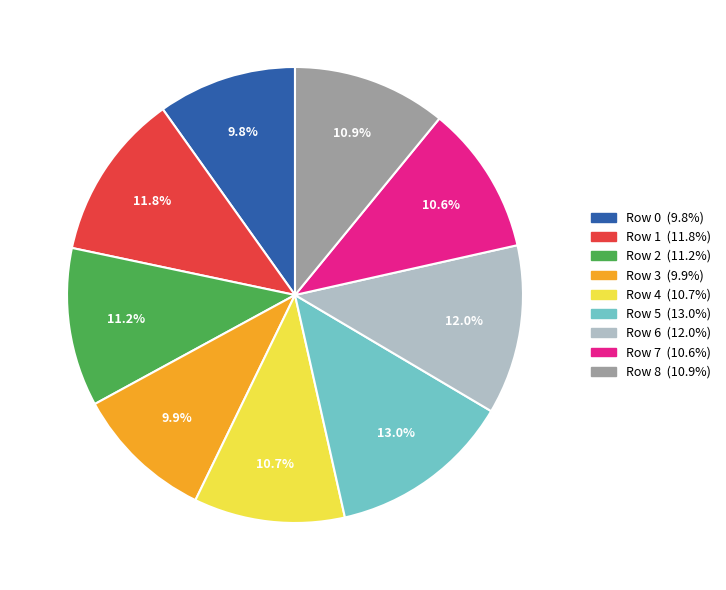

To the nearest percent, what is the average slice percentage?

11%